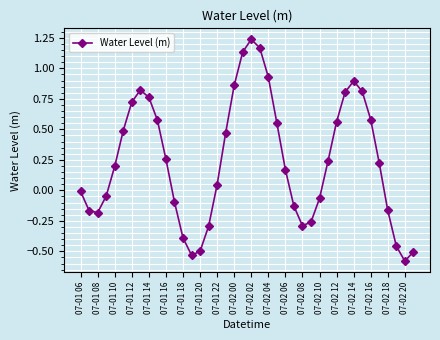

Does the chart display data point markers on the line(s)?

Yes